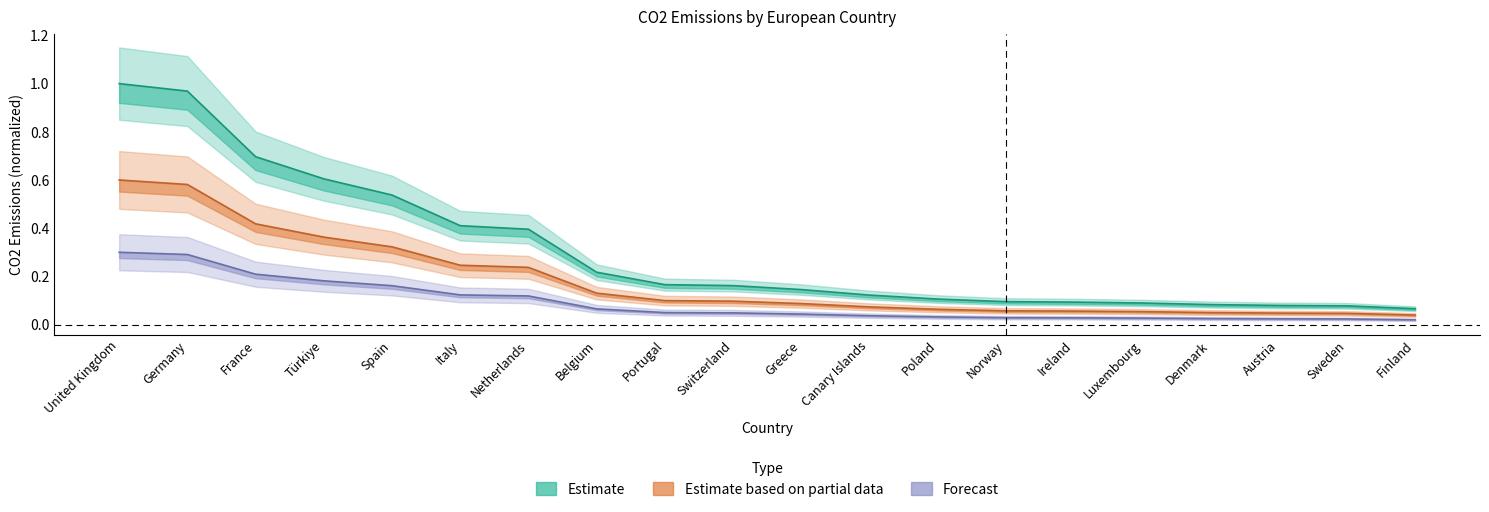

Between Austria and Ireland, which is larger?

Ireland